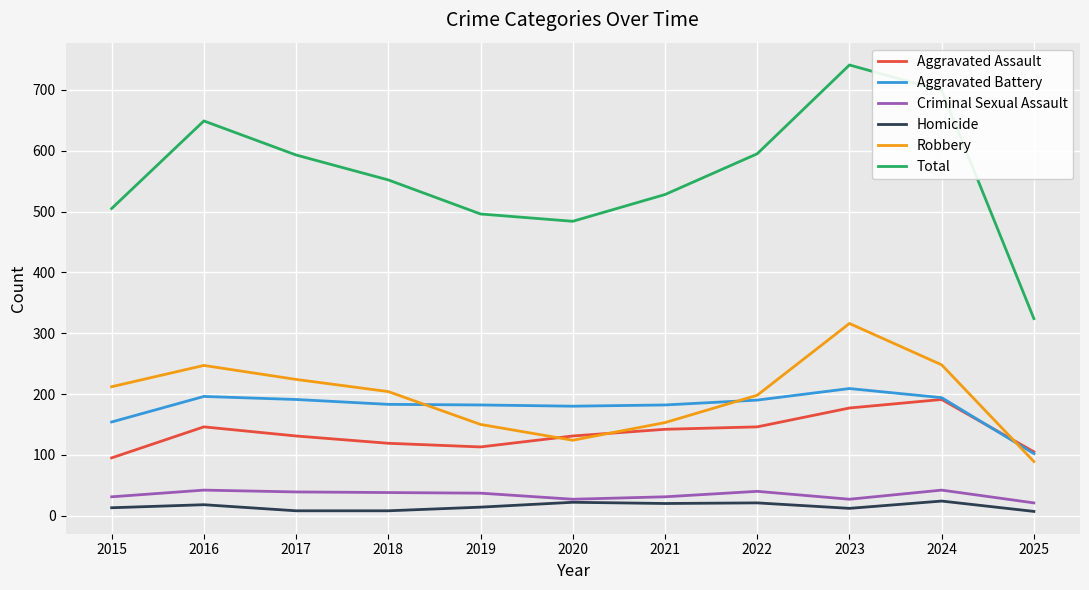

True or false: Robbery and Total intersect in this chart.

False